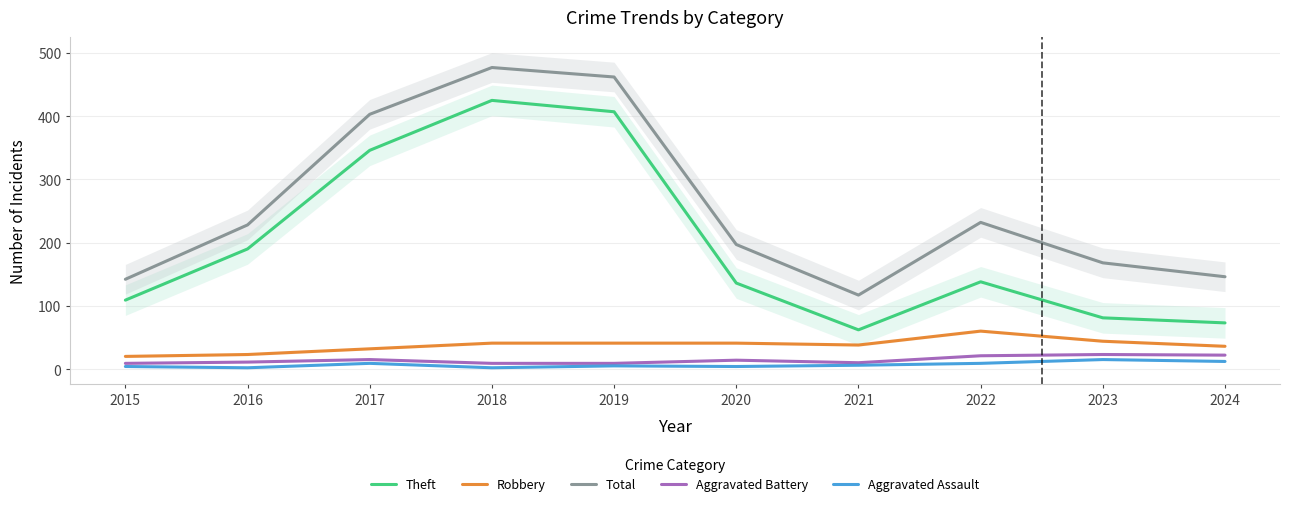

What are all the series names shown in the legend?

Theft, Robbery, Total, Aggravated Battery, Aggravated Assault